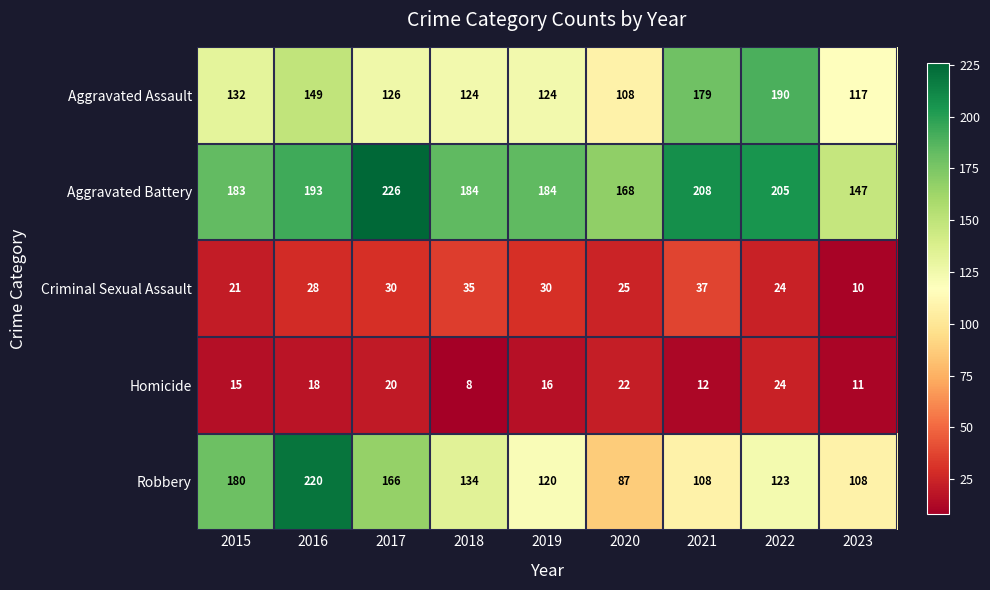

How many series are shown in this chart?

5